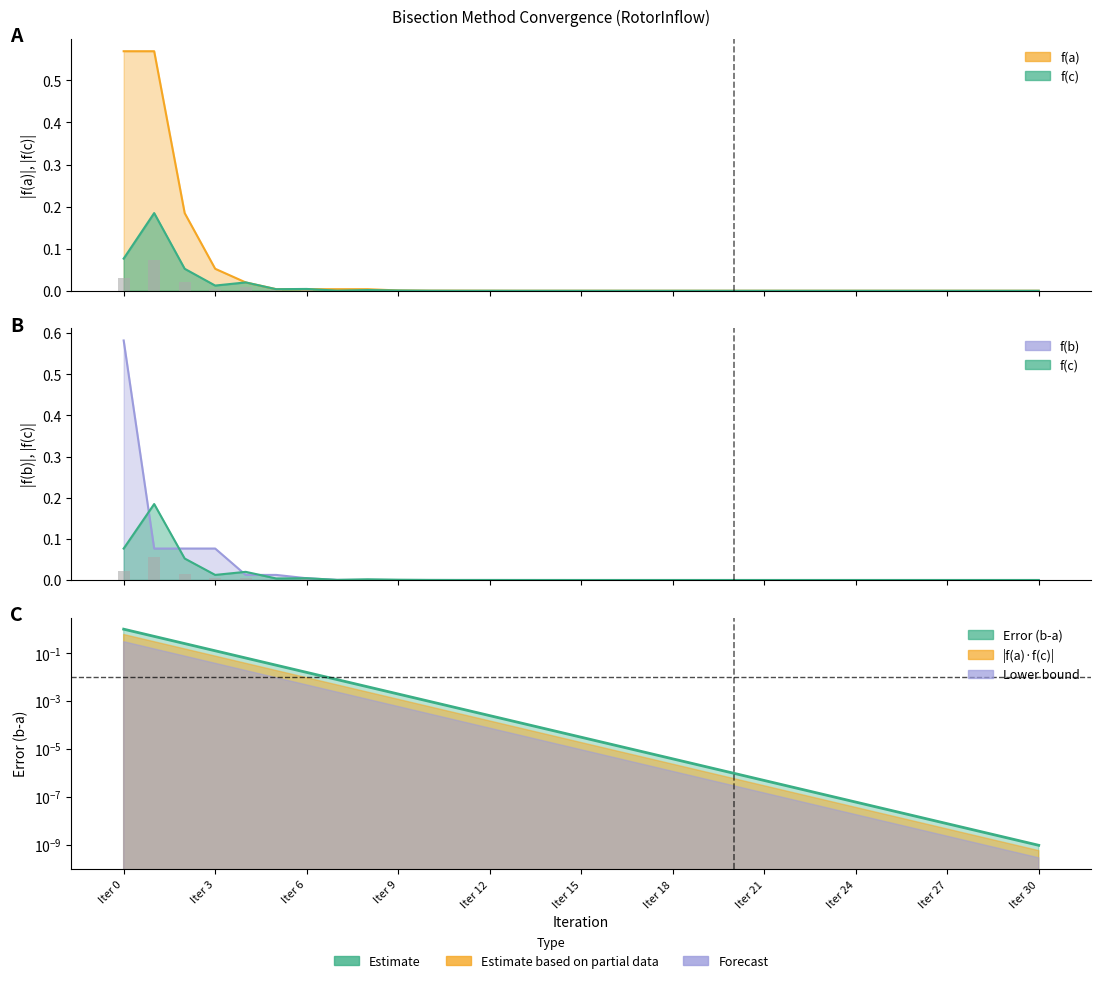

Which series has the largest total across all categories?

Error (b-a)